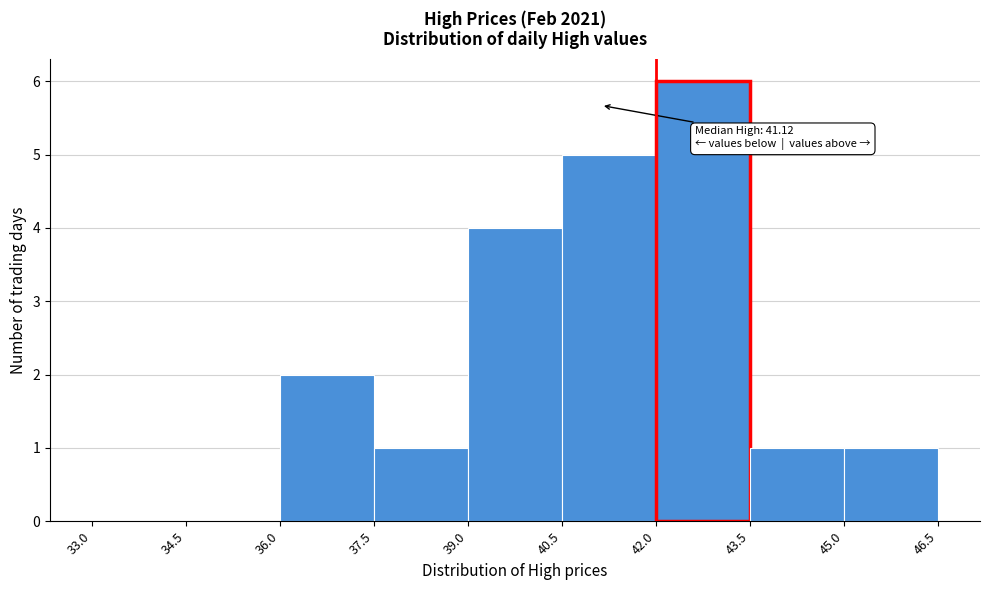

Which range on the x-axis has the tallest bar?

42.0 to 43.5